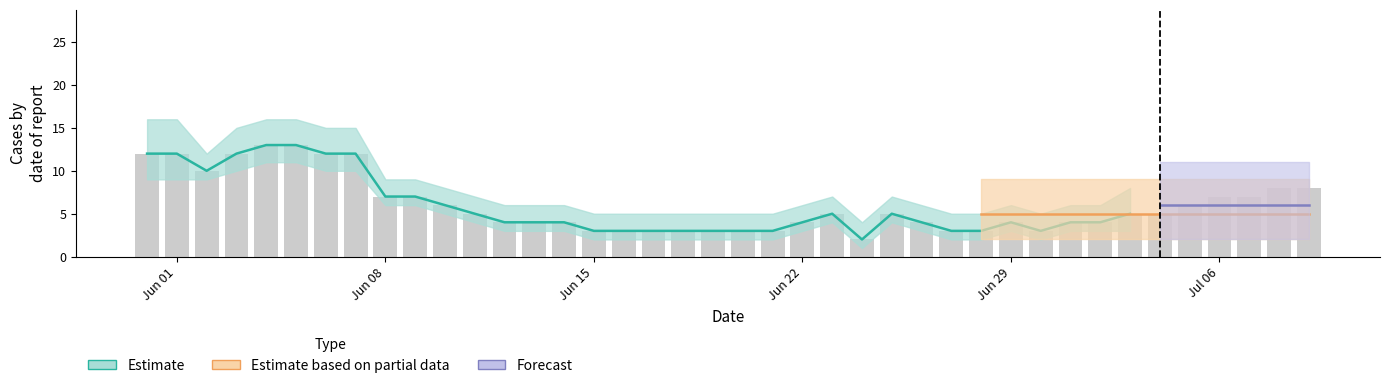

What is the label of the 7th bar from the left?

6